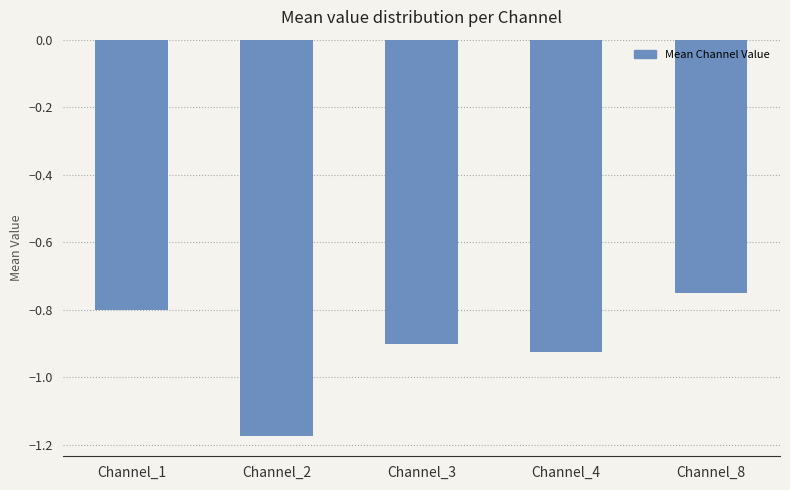

Which has a higher value, Channel_8 or Channel_4?

Channel_8